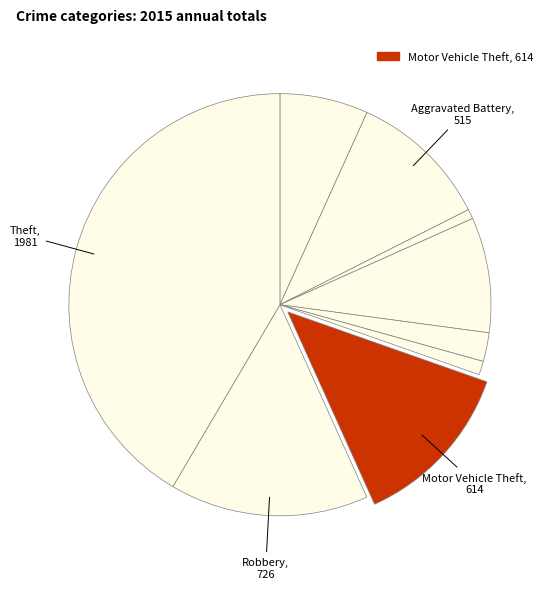

Rank the categories by value from highest to lowest.

Theft, Robbery, Motor Vehicle Theft, Aggravated Battery, Burglary, Aggravated Assault, Criminal Sexual Assault, Homicide, Arson